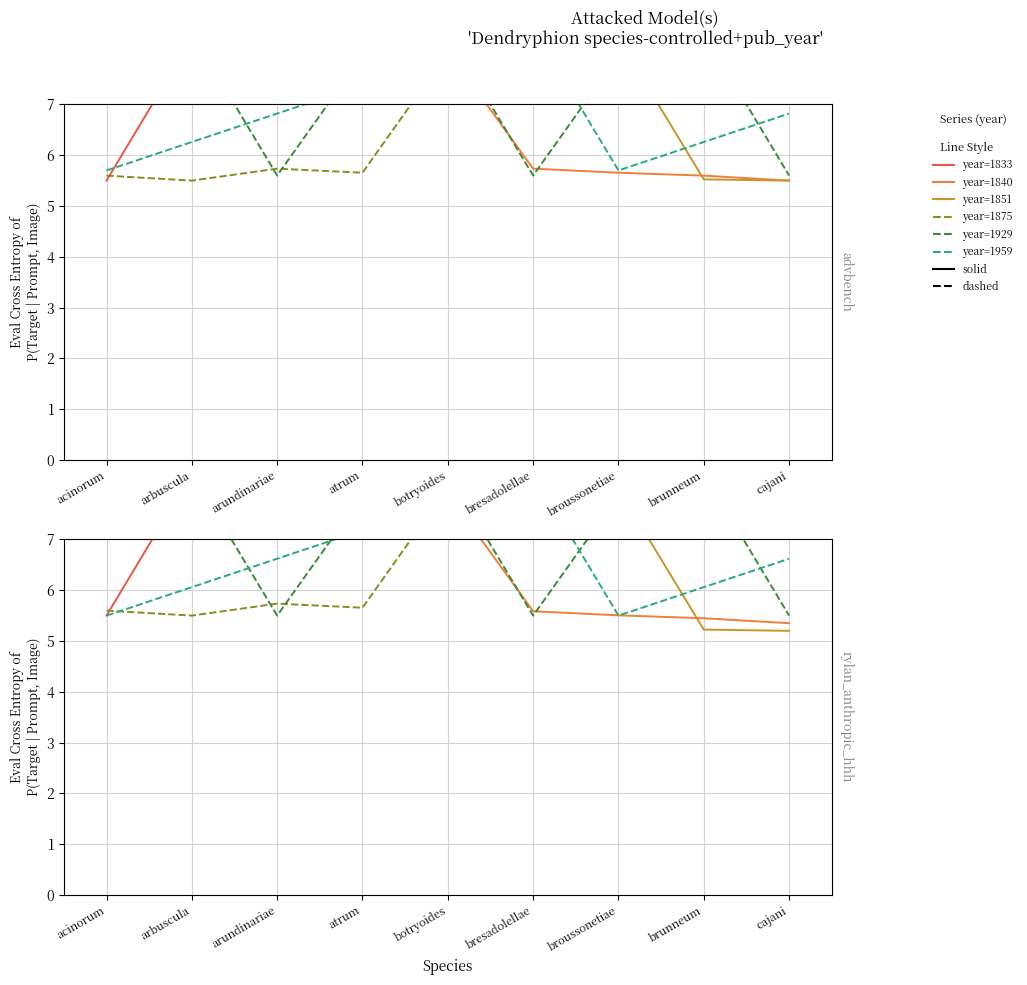

How many intersections are there between year=1959 (dashed) and year=1929 (dashed)?

5